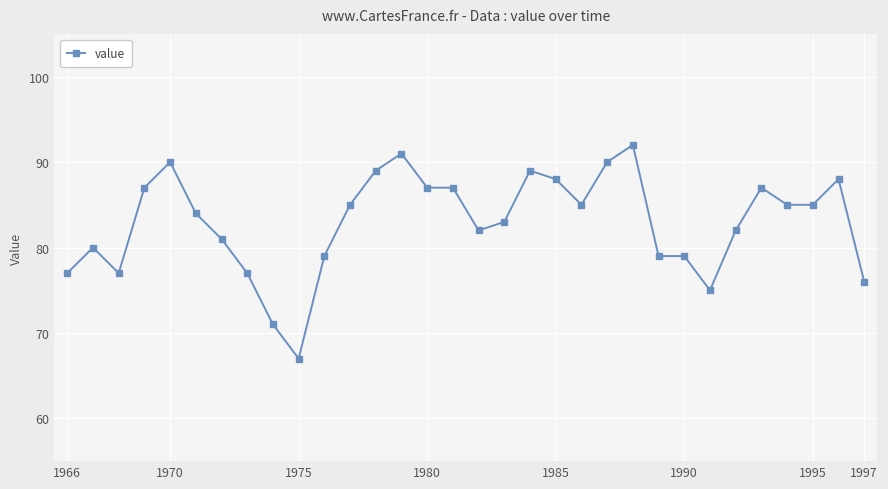

True or false: the data has more than 0 interior local peaks.

True